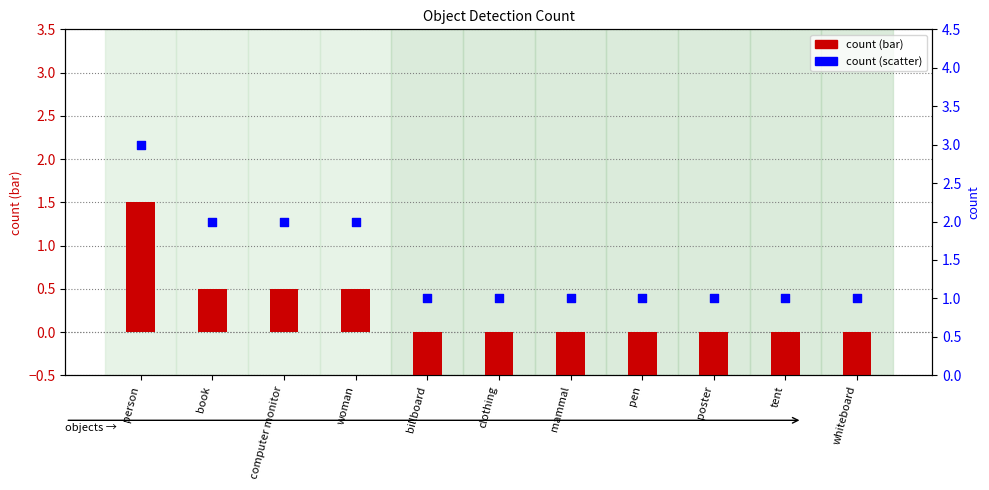

Which series reaches the maximum Y coordinate?

count